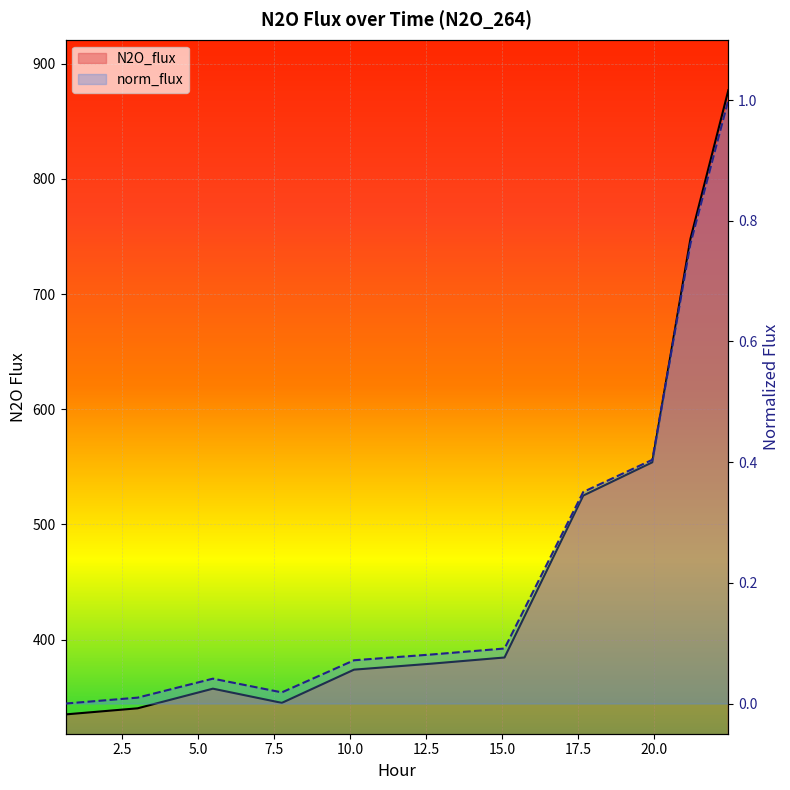

At how many categories does at least one series exceed 484?

4